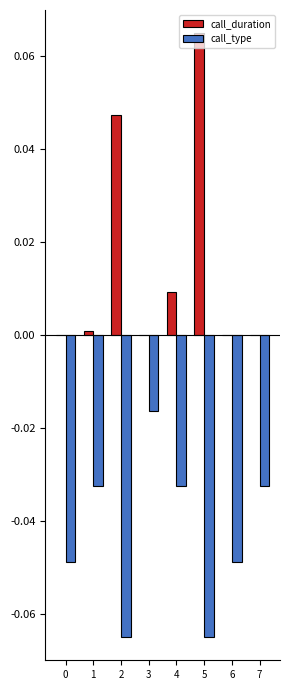

Between 1 and 3, which series saw the biggest shift?

call_type